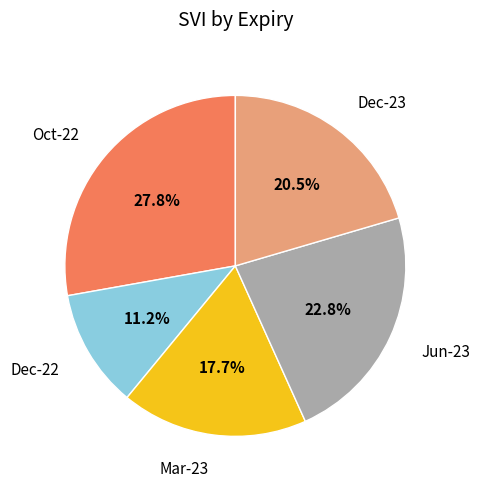

Do Jun-23 and Dec-23 together represent more than half of the pie?

No